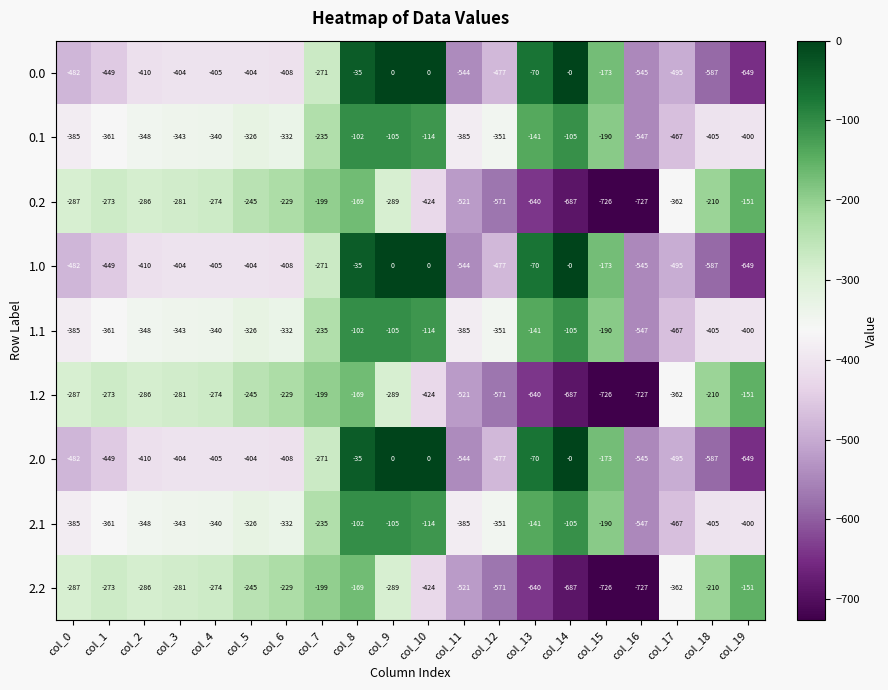

What is the difference between the highest and lowest values at col_3?

123